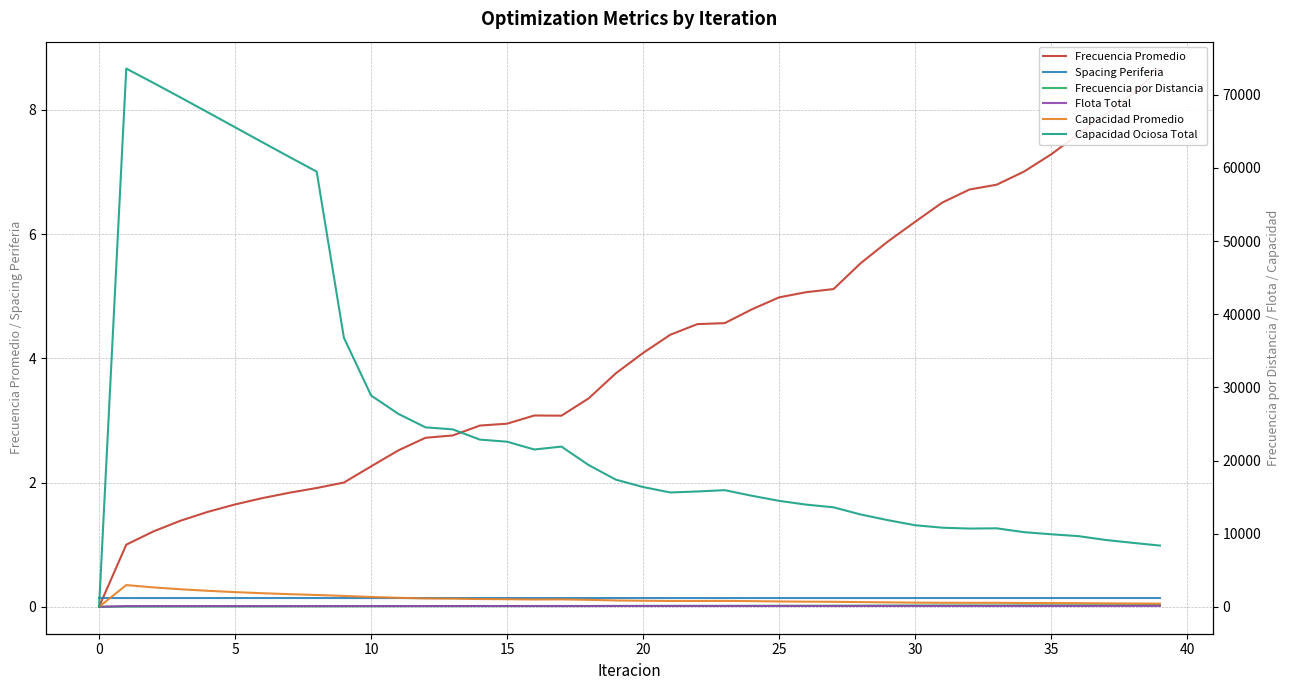

True or false: Capacidad Ociosa Total and Frecuencia por Distancia cross at least once.

False